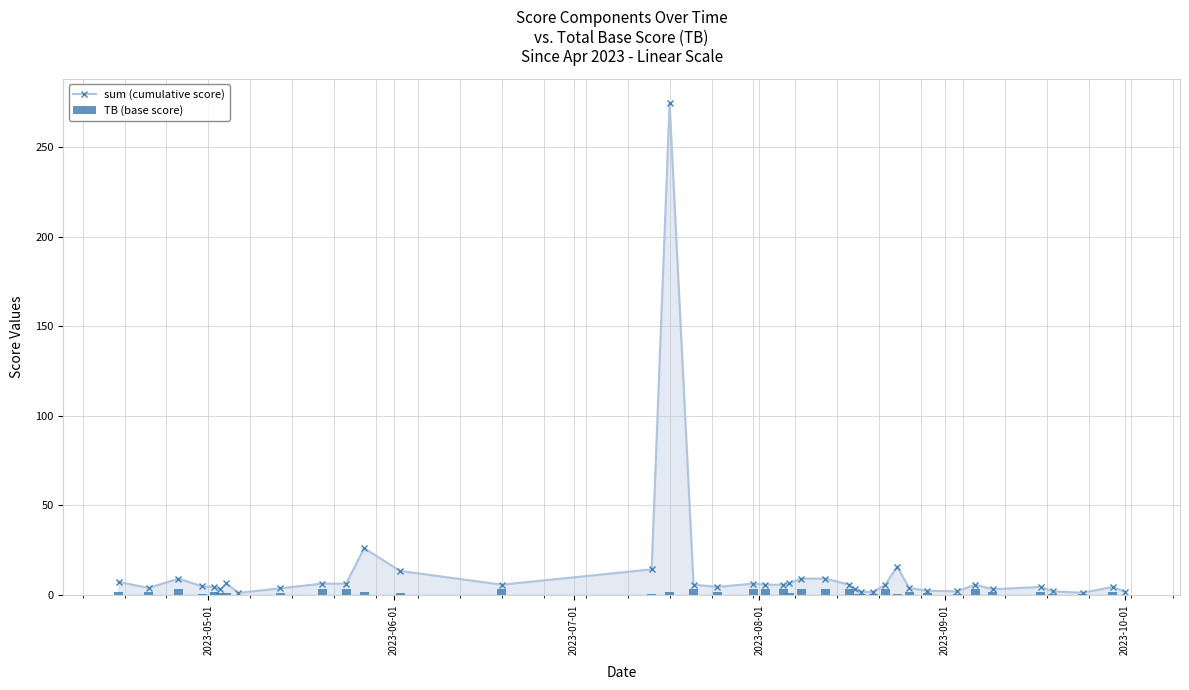

What is the value of the sum (cumulative score) point at the 30th from the left?

15.7